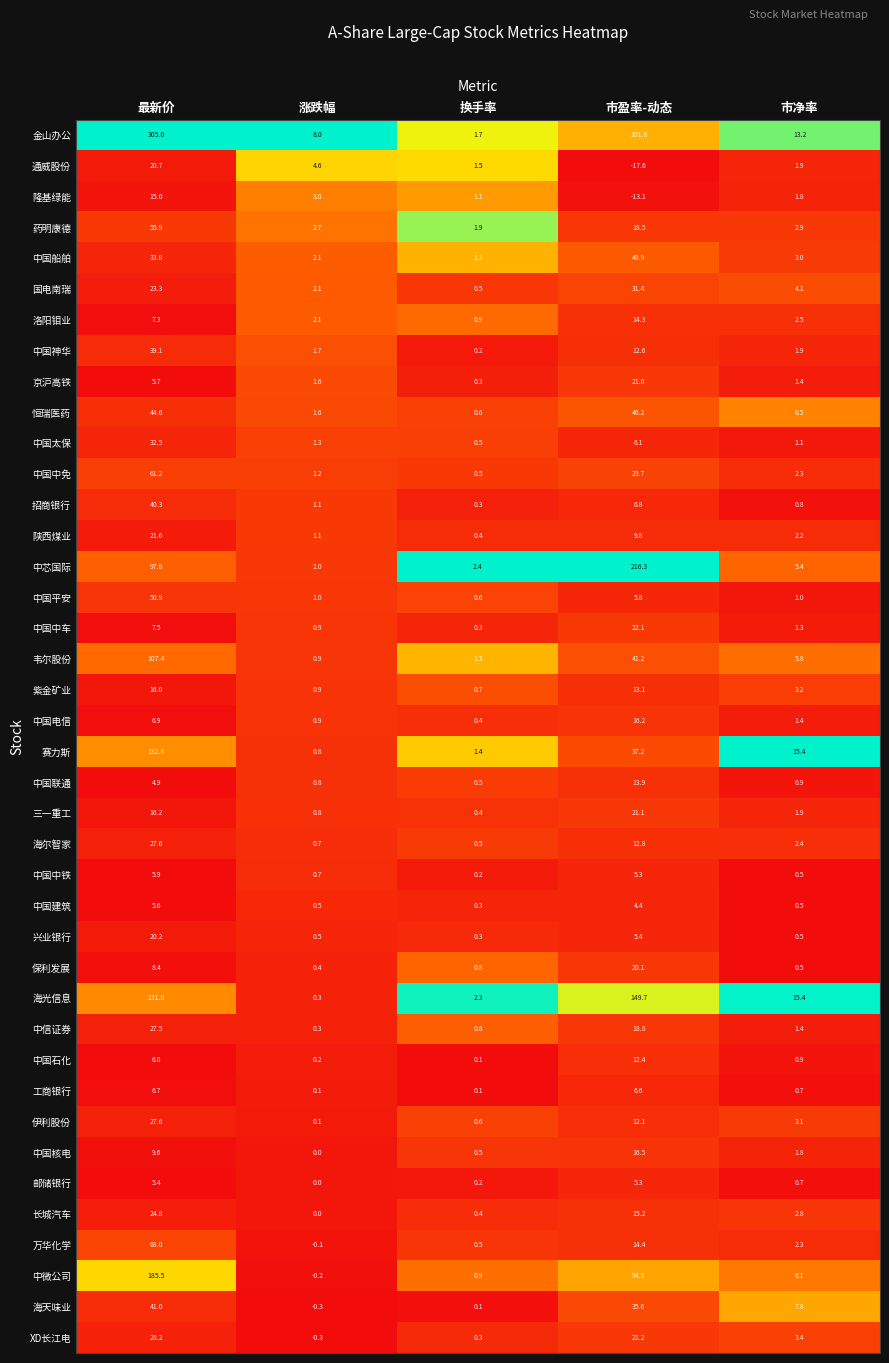

True or false: 陕西煤业 has a value of 14.6 at 市盈率-动态.

False